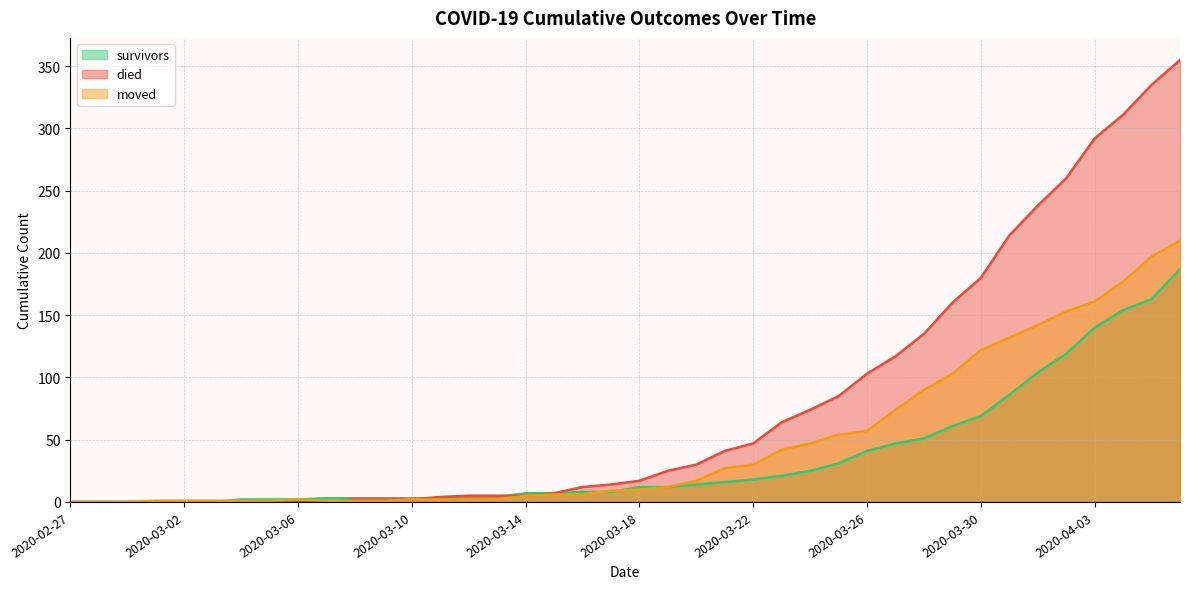

Is the value of died at 2020-03-17 greater than the value of survivors at 2020-03-17?

Yes